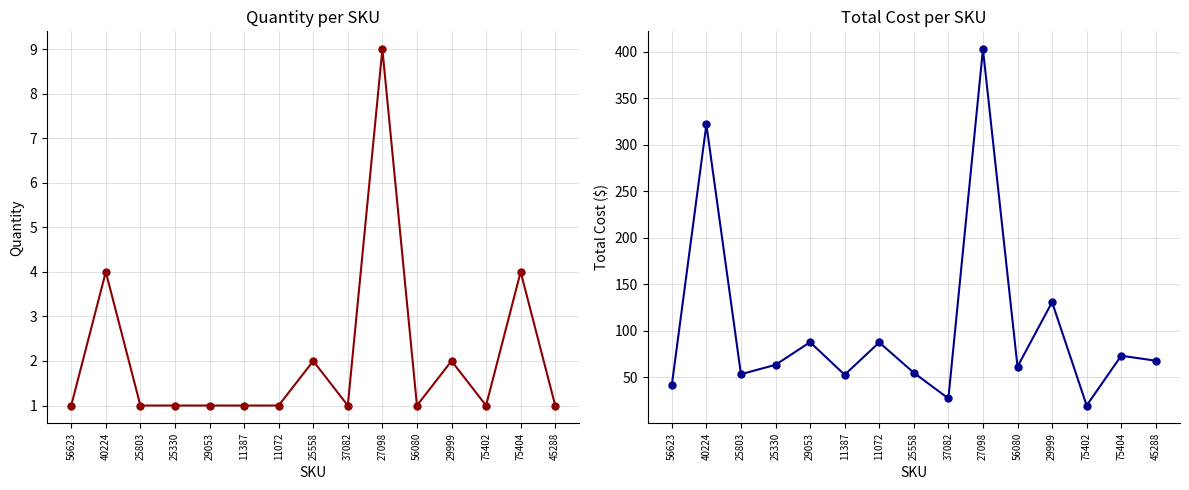

True or false: Total Cost has a value of 73.0 at 75404.

True